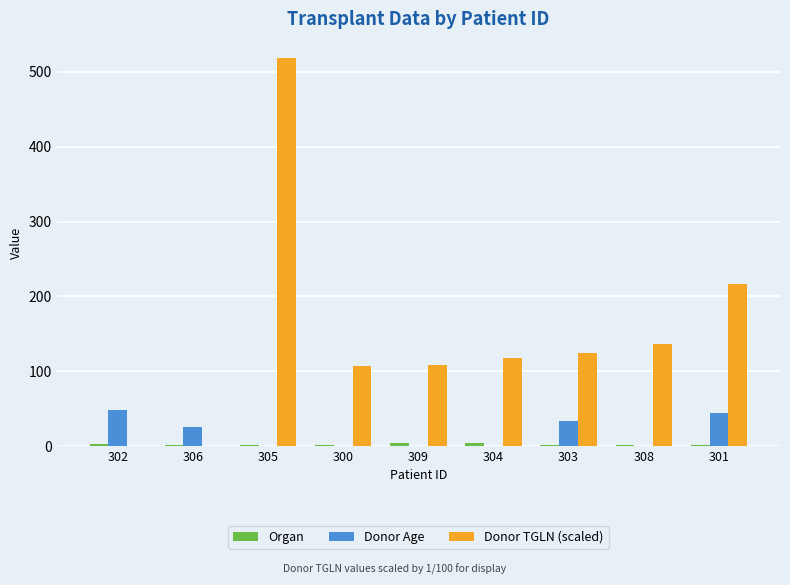

Count the number of data series in this chart.

3